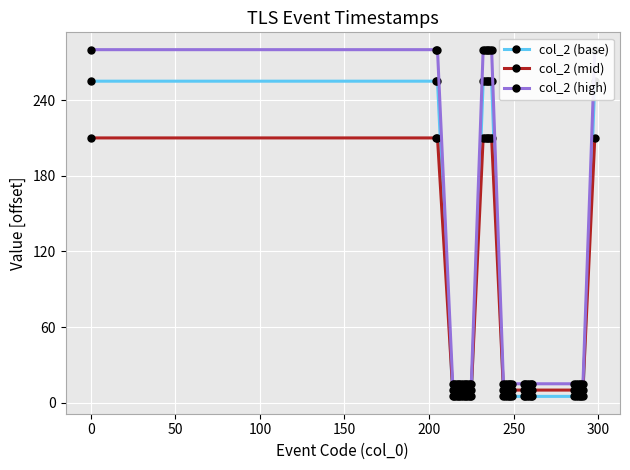

What is the maximum value for col_2 (mid)?

210